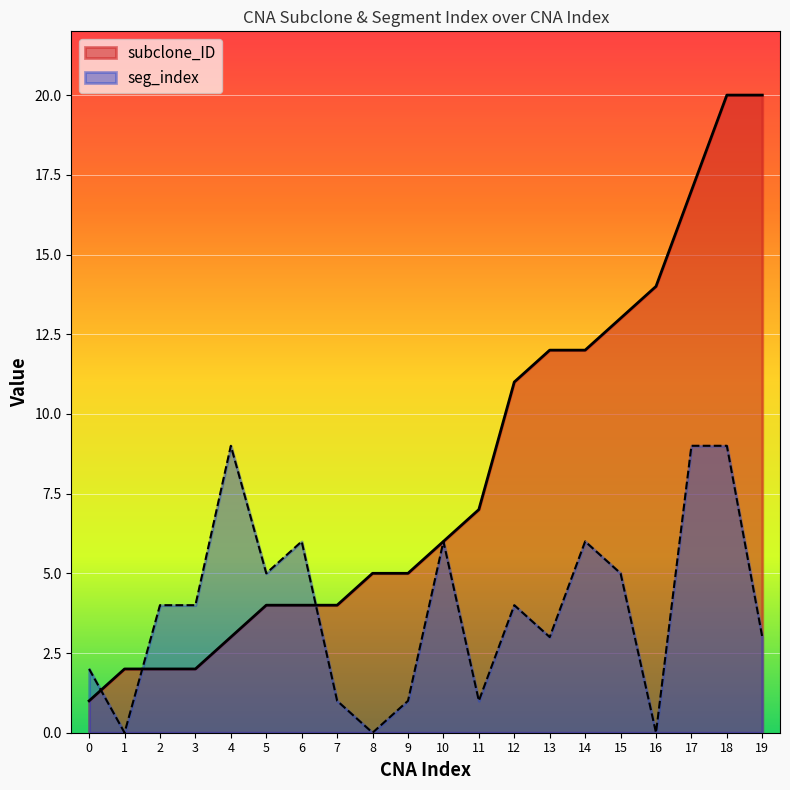

Which series ends up on top after the final intersection of subclone_ID and seg_index?

subclone_ID